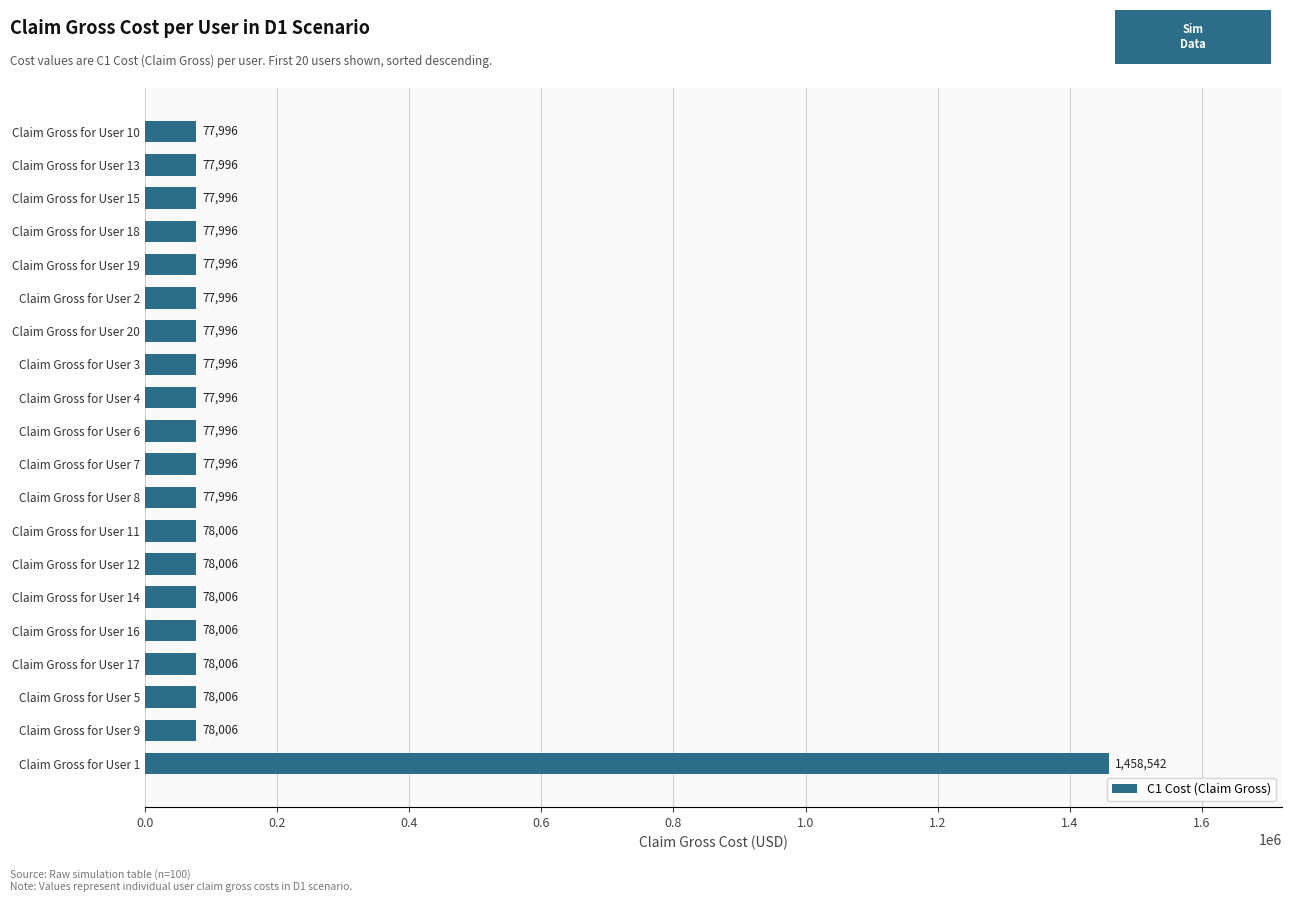

Which category has the highest value across all series?

Claim Gross for User 1